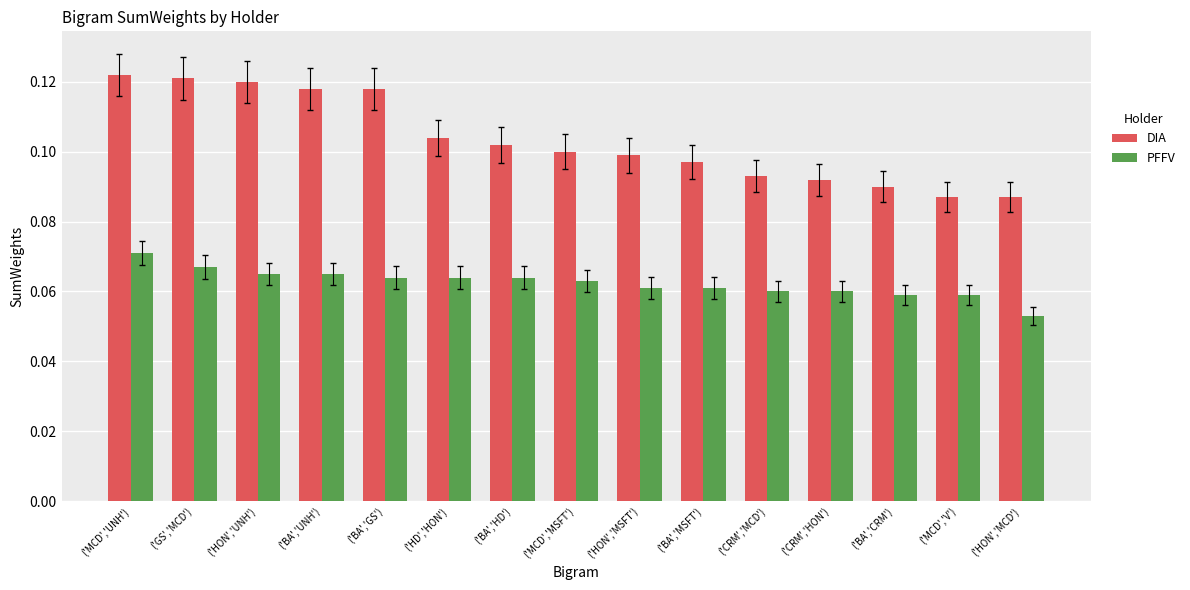

Which series has the widest spread of values?

DIA